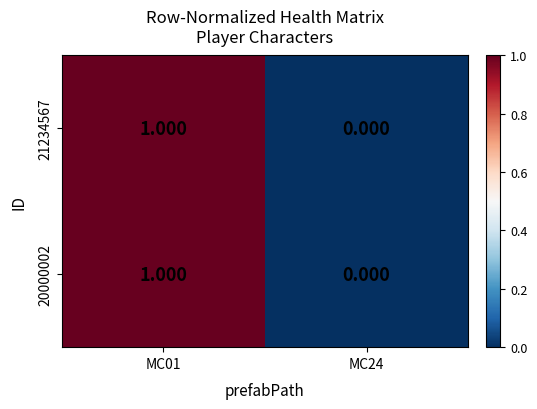

Is the value of 20000002 at MC24 greater than the value of 21234567 at MC01?

No